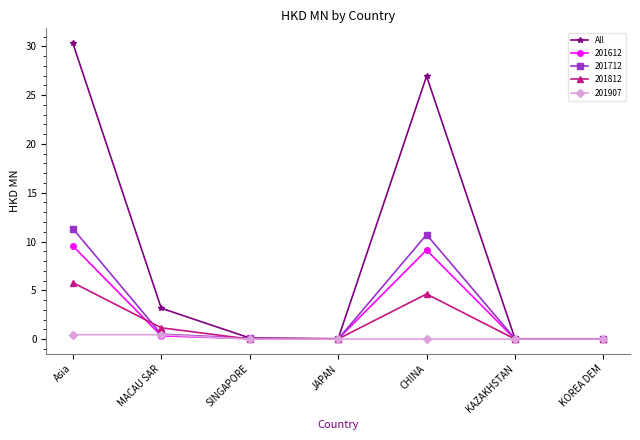

At which category does the chart reach its peak across all series?

Asia